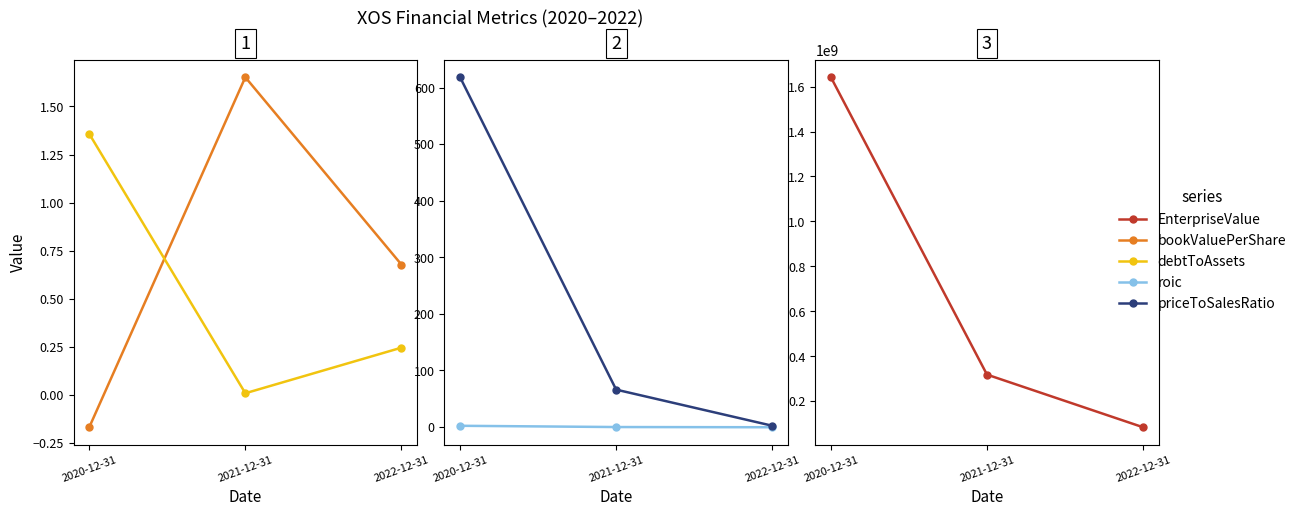

What is the difference between the maximum and minimum values in the roic series?

2.6